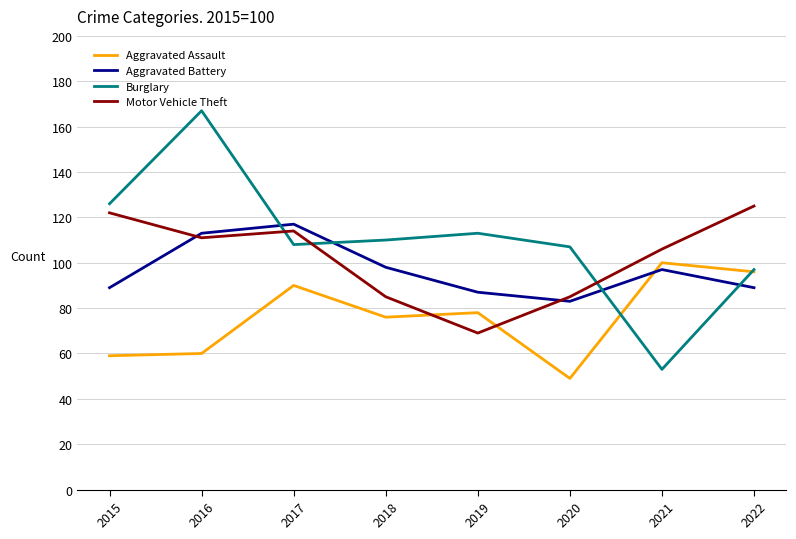

How many interior local peaks does the Aggravated Battery series have?

2